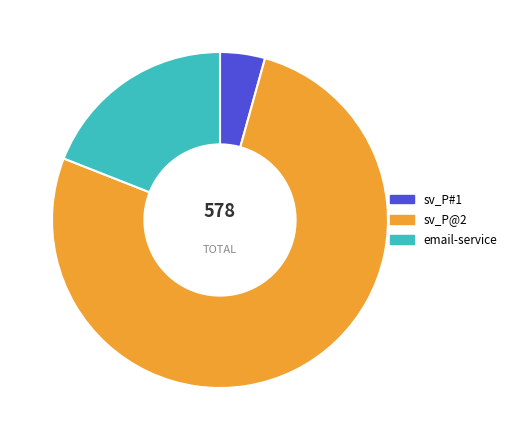

Is it true that email-service is 12% of the pie?

False